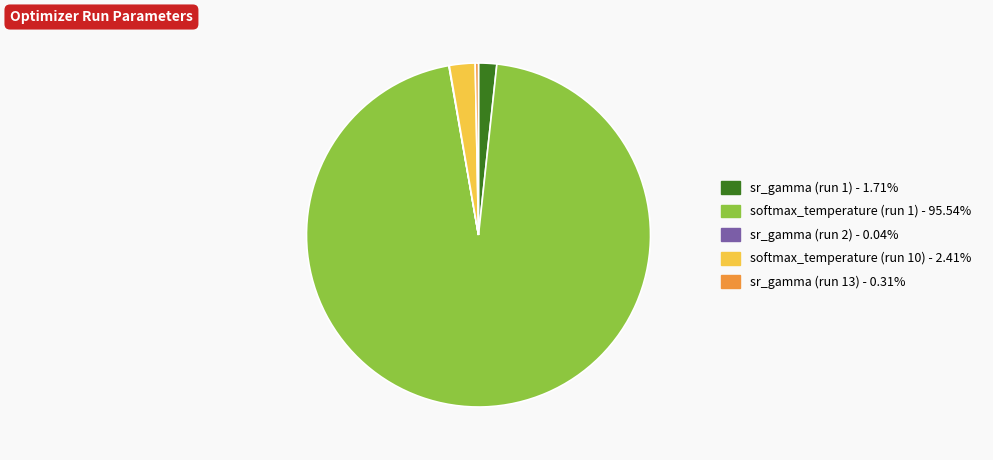

What is the largest slice in the pie chart?

softmax_temperature (run 1)